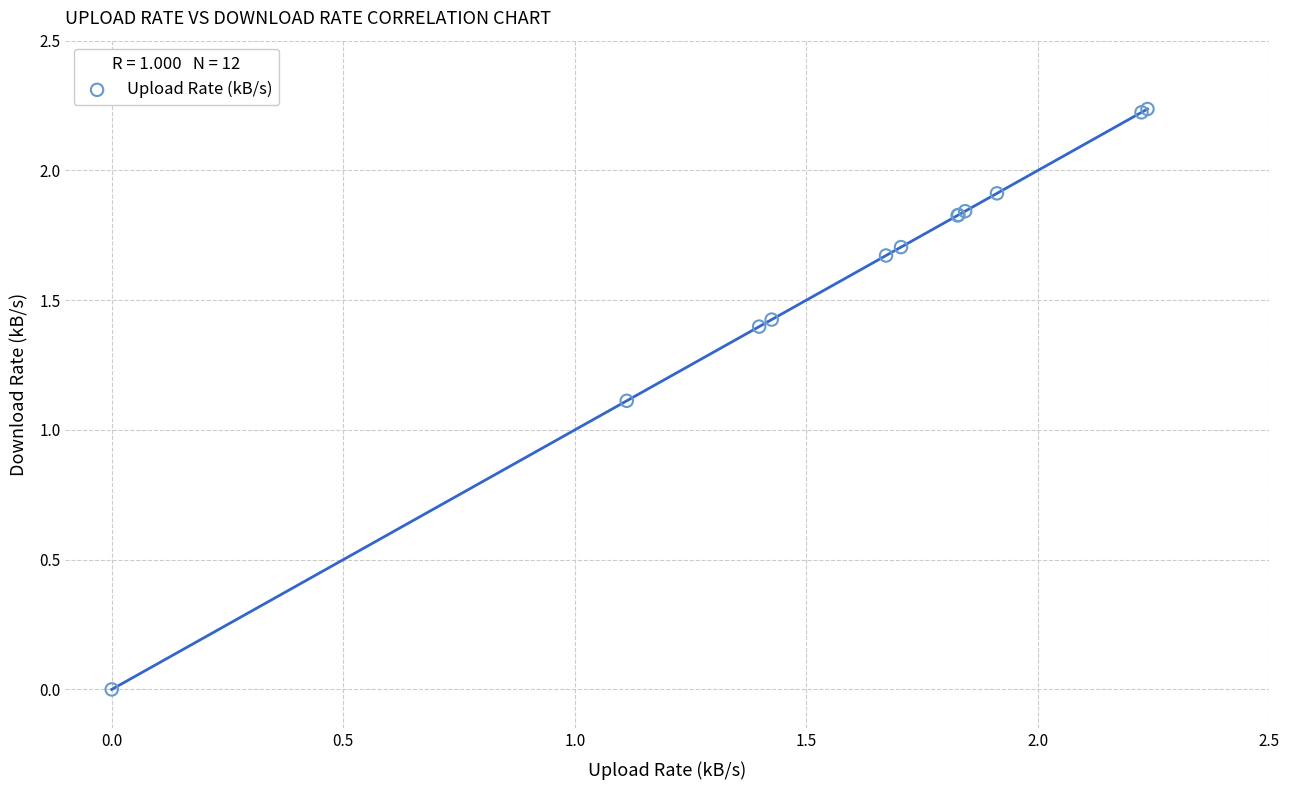

What Y value in the scatter plot is closest to 1?

1.1